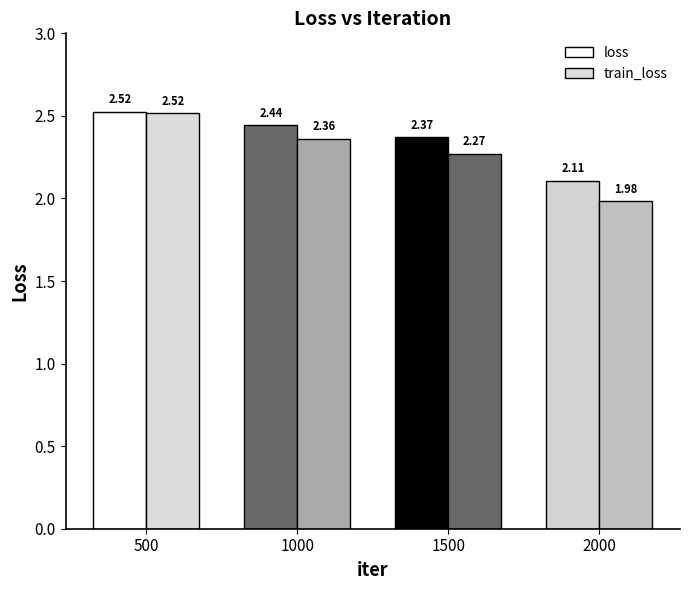

Reading left to right, list all the values displayed in this chart.

loss: 2.5	2.4	2.4	2.1
train_loss: 2.5	2.4	2.3	2.0